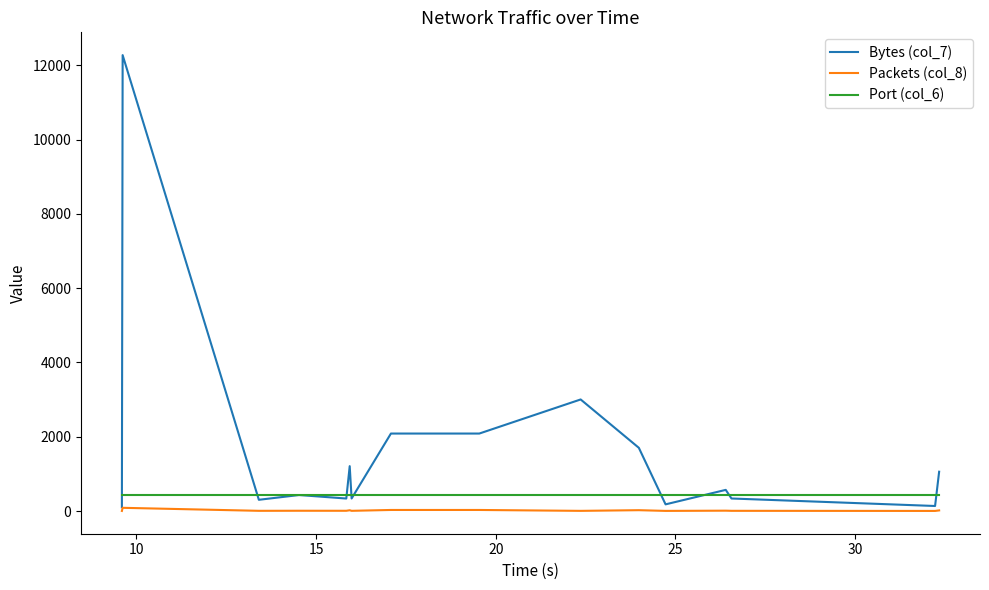

True or false: Port (col_6) and Packets (col_8) cross at least once.

False